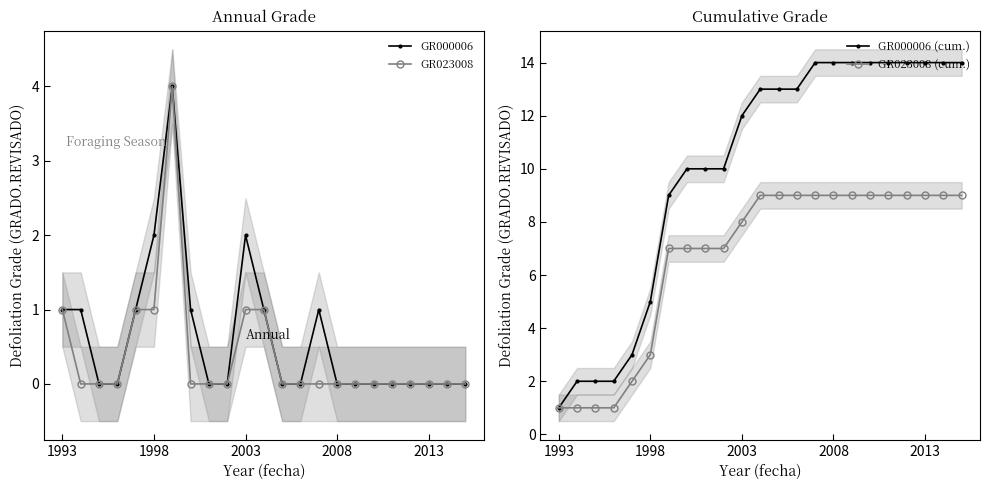

What are all the series names shown in the legend?

GR000006, GR023008, GR000006 (cum.), GR023008 (cum.)